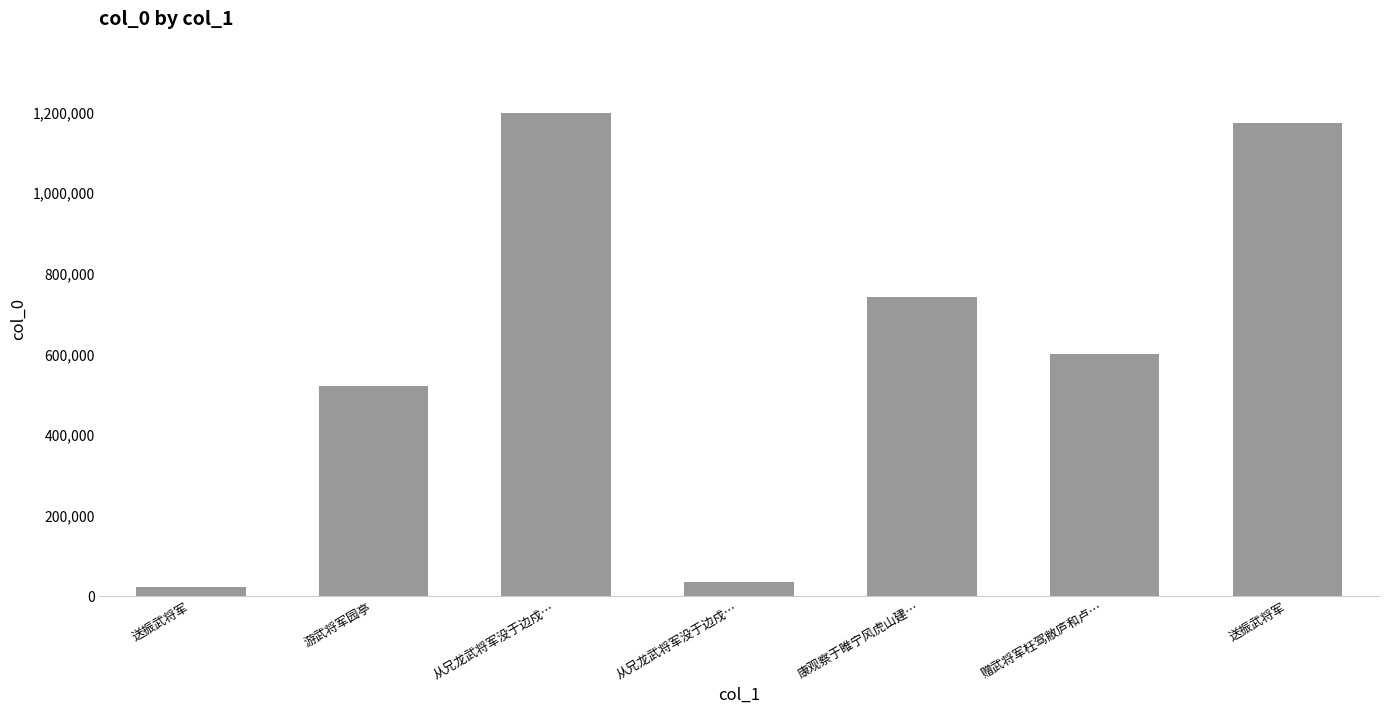

Reading left to right, transcribe all the data shown in this chart.

20614	520767	1195893	34917	741387	598741	1171452